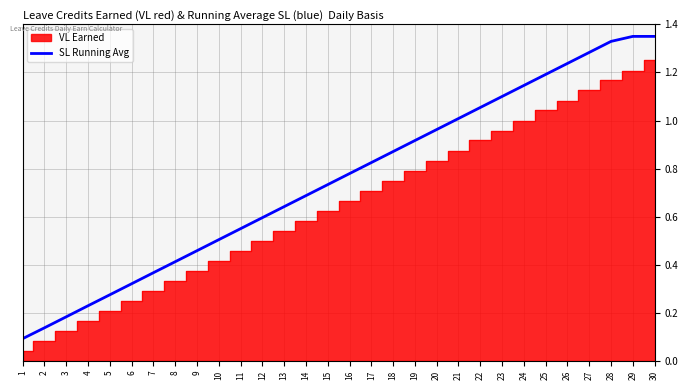

What is the difference between the values at 6 and 9?

0.1